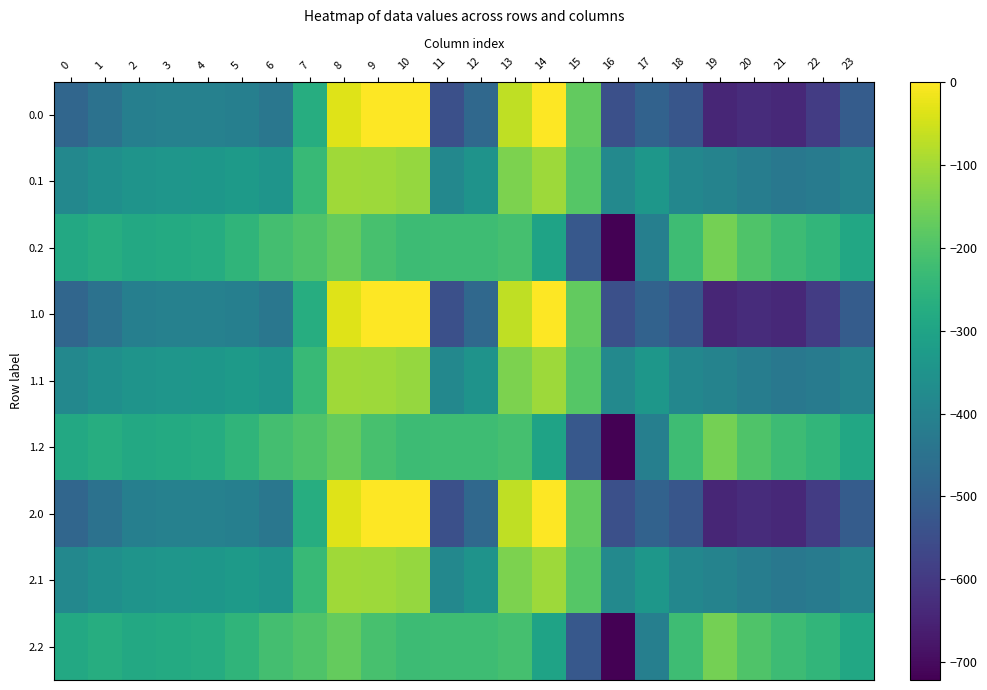

Reading left to right, what are all the values shown in this chart?

0.0: 0=-482.0	1=-449.5	2=-410.3	3=-404.4	4=-404.9	5=-410.8	6=-435.0	7=-270.7	8=-35.0	9=0.0	10=0.0	11=-544.3	12=-477.2	13=-70.2	14=-0.3	15=-172.8	16=-545.4	17=-493.8	18=-529.6	19=-644.5	20=-629.9	21=-638.4	22=-592.3	23=-511.3
0.1: 0=-384.6	1=-361.1	2=-347.9	3=-342.7	4=-339.6	5=-329.5	6=-345.2	7=-234.9	8=-102.3	9=-104.8	10=-114.0	11=-384.7	12=-350.8	13=-141.2	14=-105.5	15=-190.4	16=-380.5	17=-340.1	18=-388.5	19=-399.7	20=-414.5	21=-432.4	22=-419.9	23=-399.4
0.2: 0=-287.1	1=-272.7	2=-285.5	3=-281.0	4=-274.4	5=-248.1	6=-216.4	7=-199.0	8=-169.5	9=-209.6	10=-228.0	11=-225.2	12=-224.3	13=-212.2	14=-301.9	15=-522.2	16=-721.2	17=-409.5	18=-223.1	19=-151.1	20=-199.2	21=-226.4	22=-247.4	23=-287.5
1.0: 0=-482.0	1=-449.5	2=-410.3	3=-404.4	4=-404.9	5=-410.8	6=-435.0	7=-270.7	8=-35.0	9=0.0	10=0.0	11=-544.3	12=-477.2	13=-70.2	14=-0.3	15=-172.8	16=-545.4	17=-493.8	18=-529.6	19=-644.5	20=-629.9	21=-638.4	22=-592.3	23=-511.3
1.1: 0=-384.6	1=-361.1	2=-347.9	3=-342.7	4=-339.6	5=-329.5	6=-345.2	7=-234.9	8=-102.3	9=-104.8	10=-114.0	11=-384.7	12=-350.8	13=-141.2	14=-105.5	15=-190.4	16=-380.5	17=-340.1	18=-388.5	19=-399.7	20=-414.5	21=-432.4	22=-419.9	23=-399.4
1.2: 0=-287.1	1=-272.7	2=-285.5	3=-281.0	4=-274.4	5=-248.1	6=-216.4	7=-199.0	8=-169.5	9=-209.6	10=-228.0	11=-225.2	12=-224.3	13=-212.2	14=-301.9	15=-522.2	16=-721.2	17=-409.5	18=-223.1	19=-151.1	20=-199.2	21=-226.4	22=-247.4	23=-287.5
2.0: 0=-482.0	1=-449.5	2=-410.3	3=-404.4	4=-404.9	5=-410.8	6=-435.0	7=-270.7	8=-35.0	9=0.0	10=0.0	11=-544.3	12=-477.2	13=-70.2	14=-0.3	15=-172.8	16=-545.4	17=-493.8	18=-529.6	19=-644.5	20=-629.9	21=-638.4	22=-592.3	23=-511.3
2.1: 0=-384.6	1=-361.1	2=-347.9	3=-342.7	4=-339.6	5=-329.5	6=-345.2	7=-234.9	8=-102.3	9=-104.8	10=-114.0	11=-384.7	12=-350.8	13=-141.2	14=-105.5	15=-190.4	16=-380.5	17=-340.1	18=-388.5	19=-399.7	20=-414.5	21=-432.4	22=-419.9	23=-399.4
2.2: 0=-287.1	1=-272.7	2=-285.5	3=-281.0	4=-274.4	5=-248.1	6=-216.4	7=-199.0	8=-169.5	9=-209.6	10=-228.0	11=-225.2	12=-224.3	13=-212.2	14=-301.9	15=-522.2	16=-721.2	17=-409.5	18=-223.1	19=-151.1	20=-199.2	21=-226.4	22=-247.4	23=-287.5